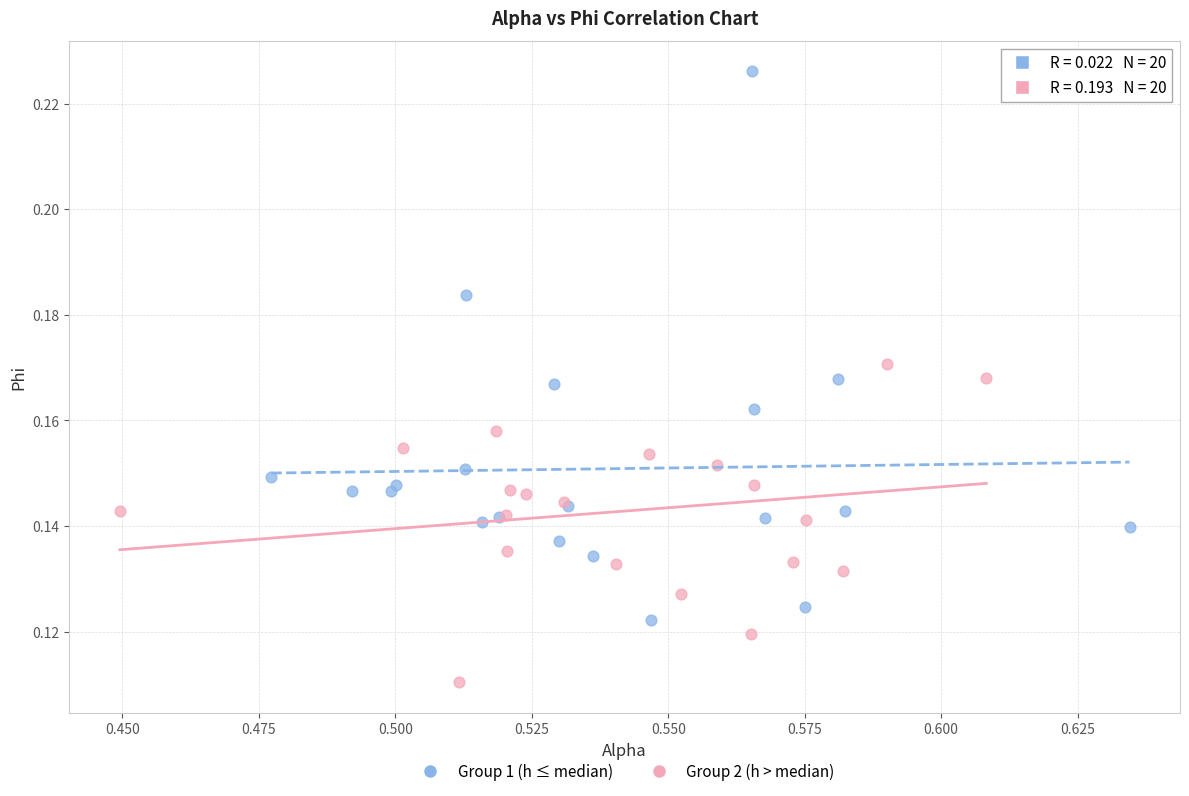

Which series reaches the minimum Y coordinate?

Group 2 (h > median)